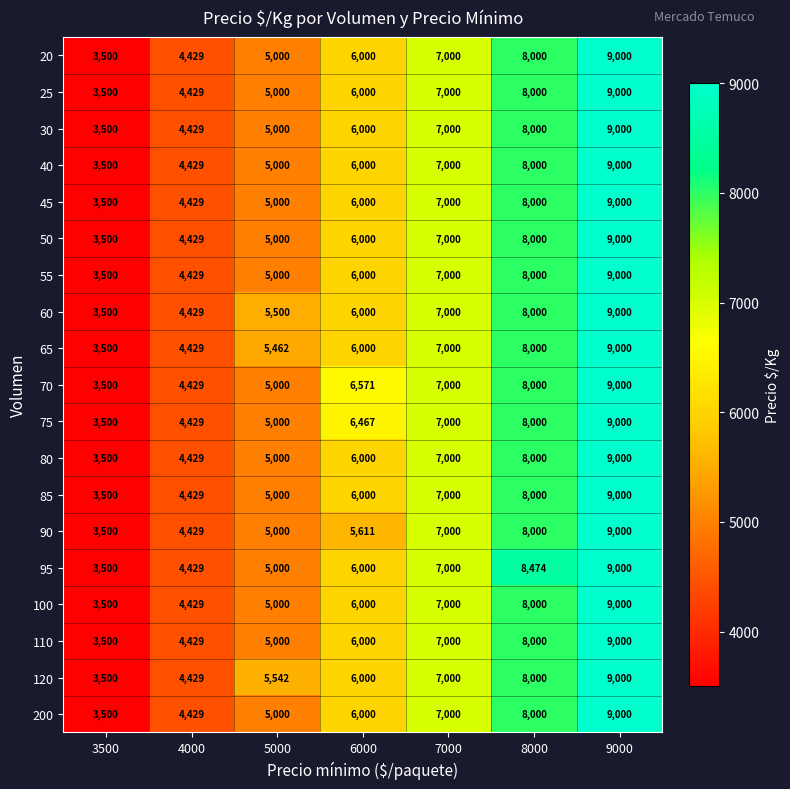

The 20 series shows 6203 at 3500. True or false?

False